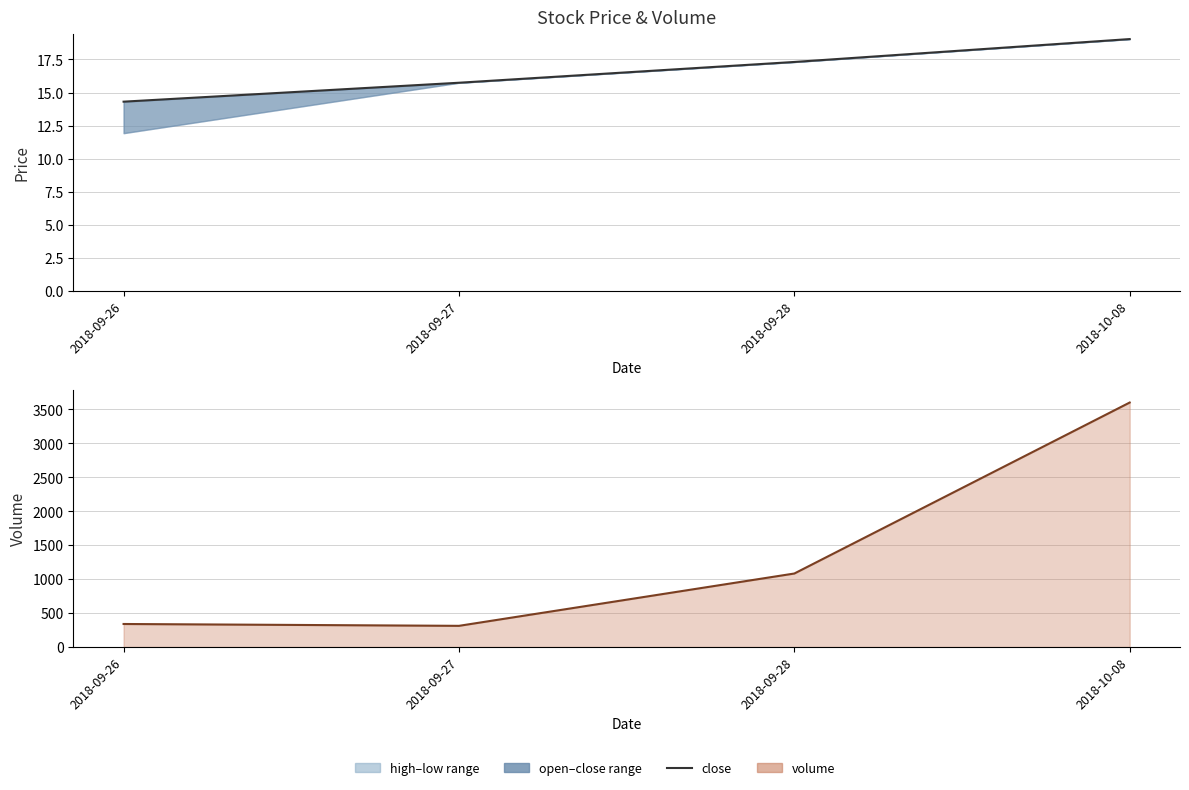

How many data points in close are less than 17?

2